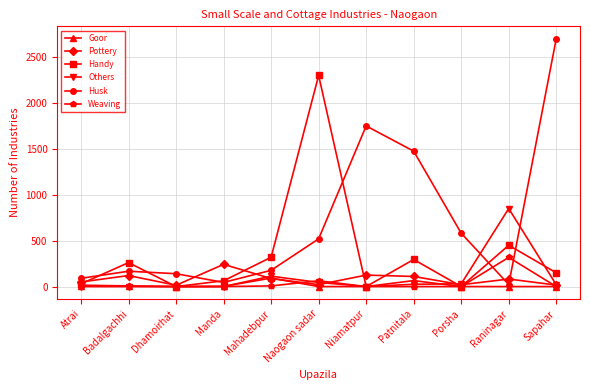

True or false: Pottery has a value of 82 at Raninagar.

True